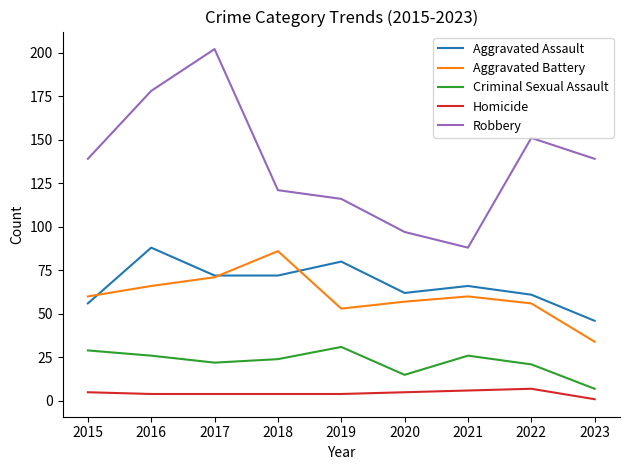

Between which two adjacent categories do Aggravated Battery and Aggravated Assault first intersect?

2015 and 2016